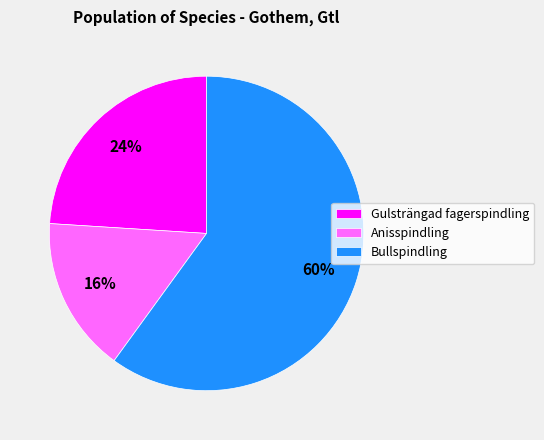

To the nearest percent, what is the difference between the largest and smallest slice percentages?

44%